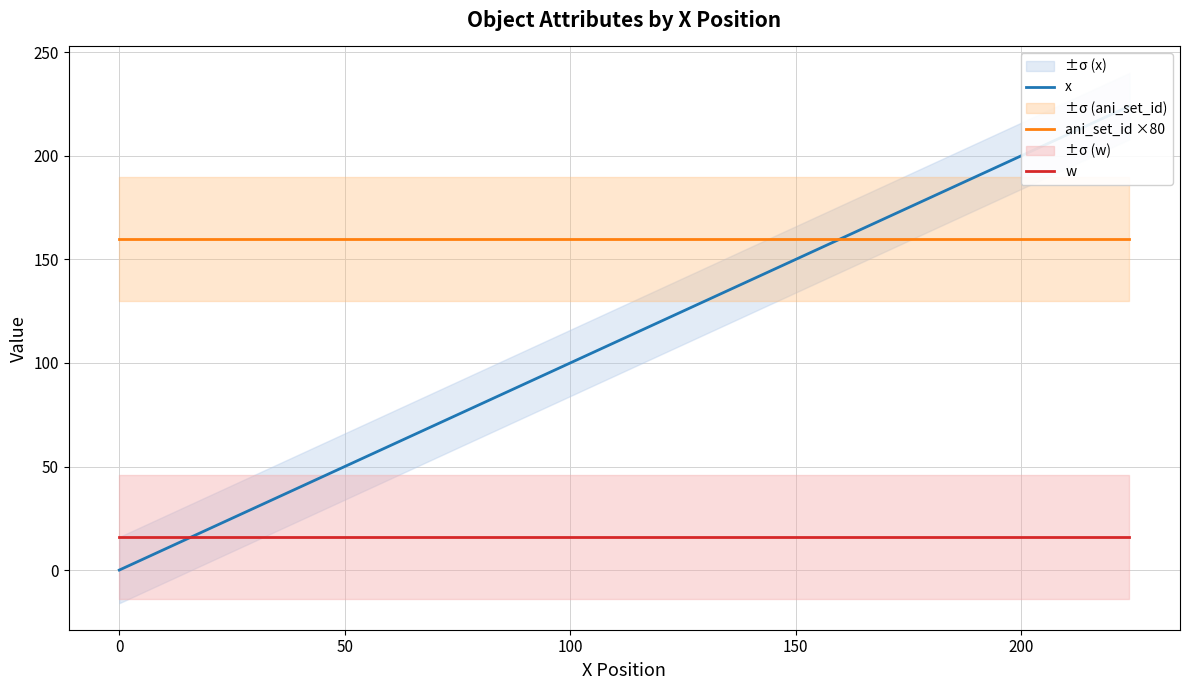

True or false: ani_set_id ×80 and w cross at least once.

False